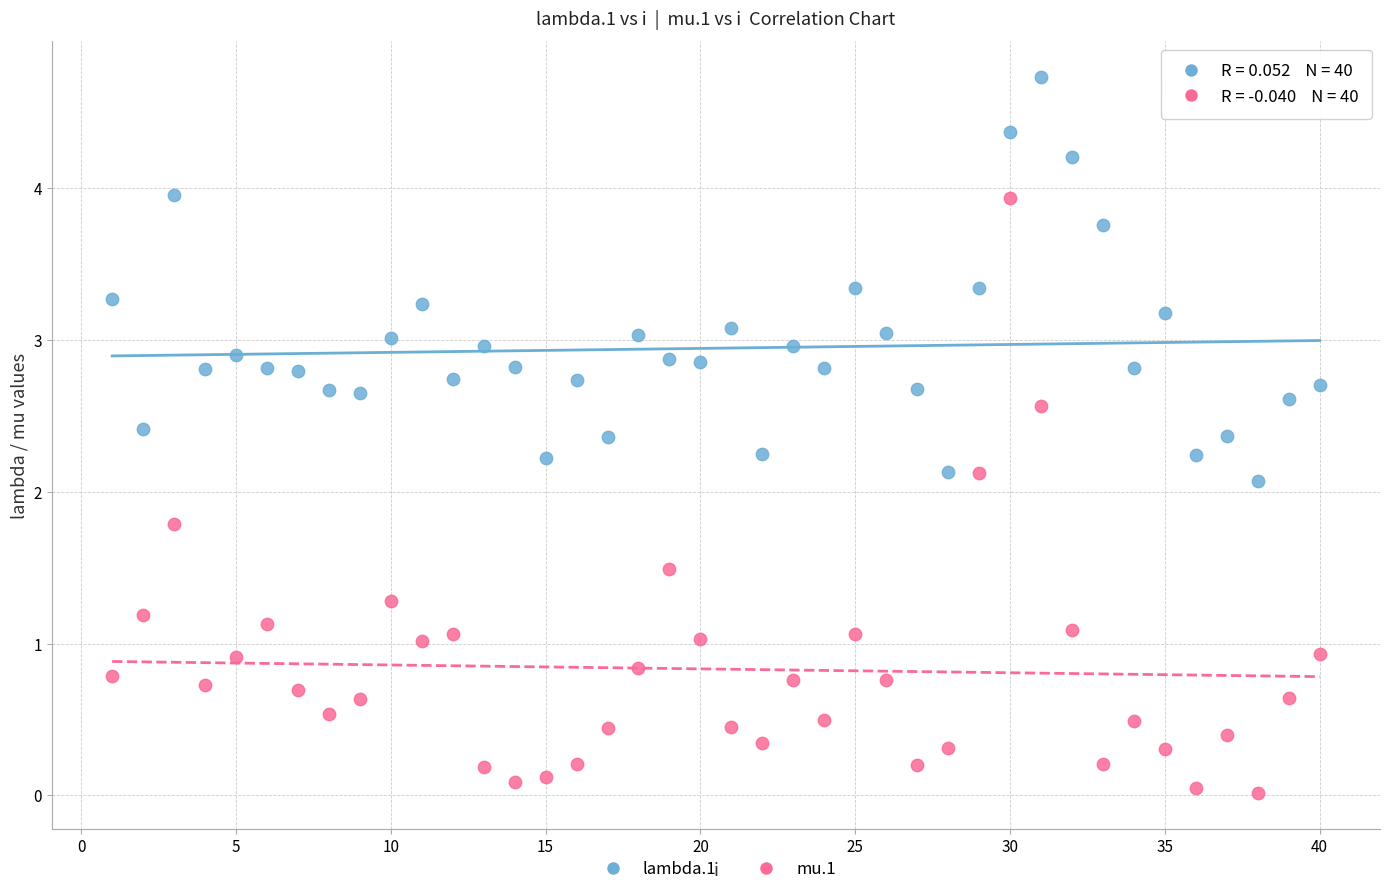

Across all data points, what is the range of Y values (max minus min)?

4.7